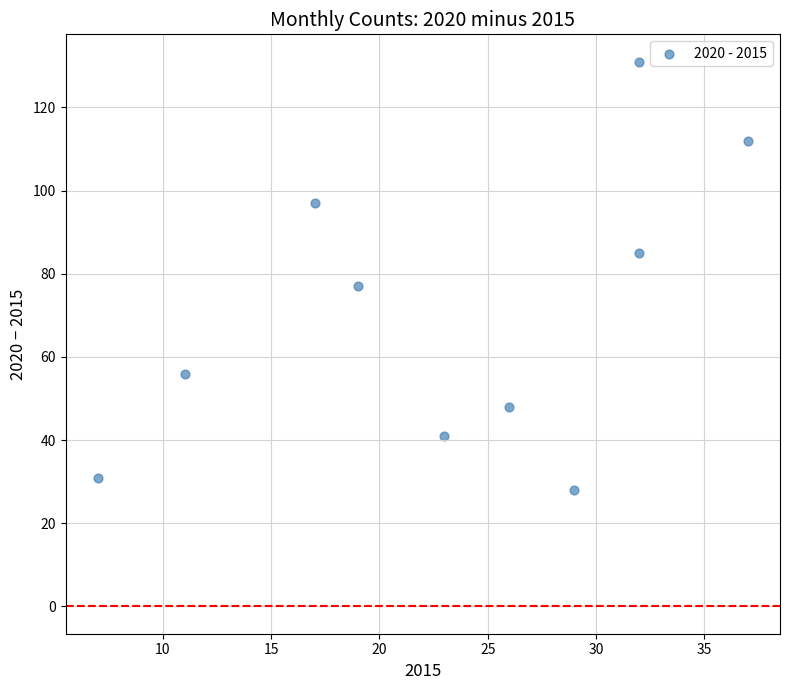

What is the range of X values (max minus min)?

30